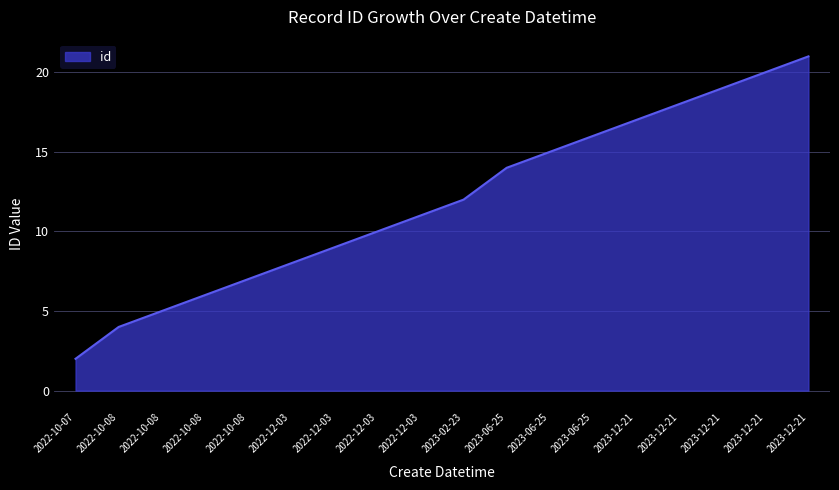

True or false: the data shows 8 at 2022-12-03.

False